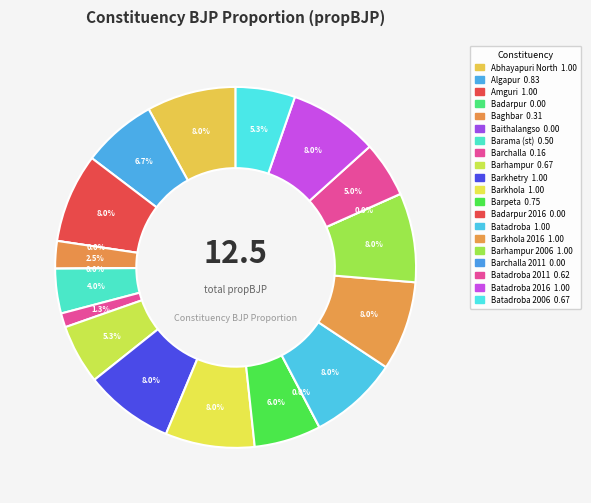

Is there any slice that represents more than half of the pie?

No